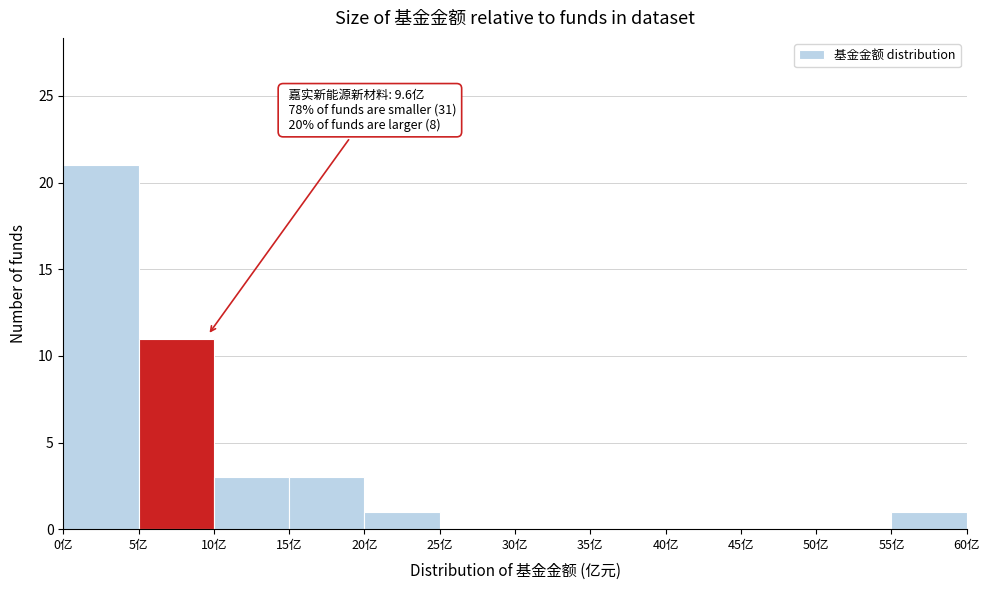

Which range on the x-axis has the tallest bar?

0 to 5